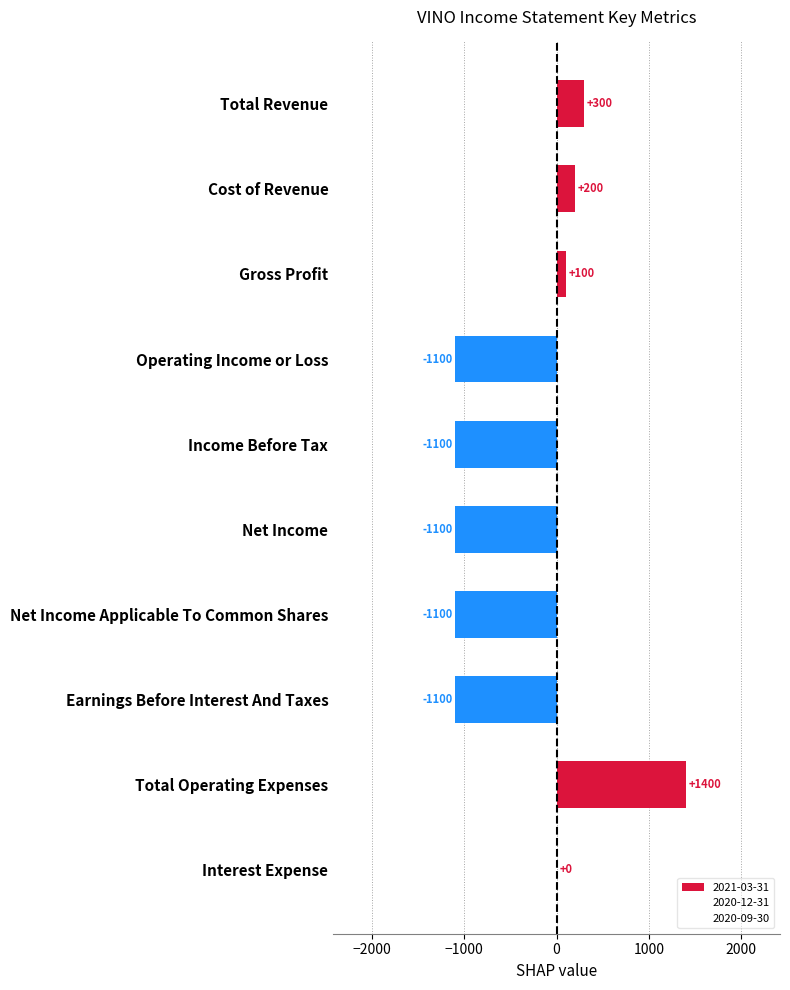

How many distinct data groups are displayed?

1